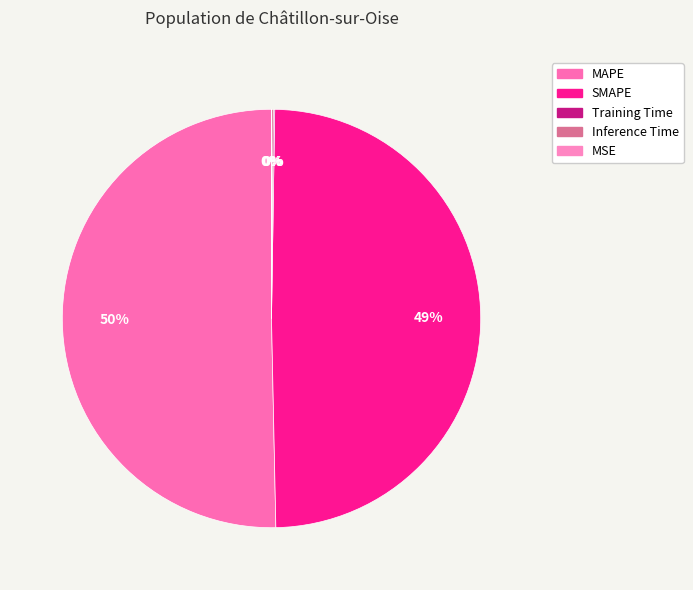

Is it true that Inference Time is 1% of the pie?

False